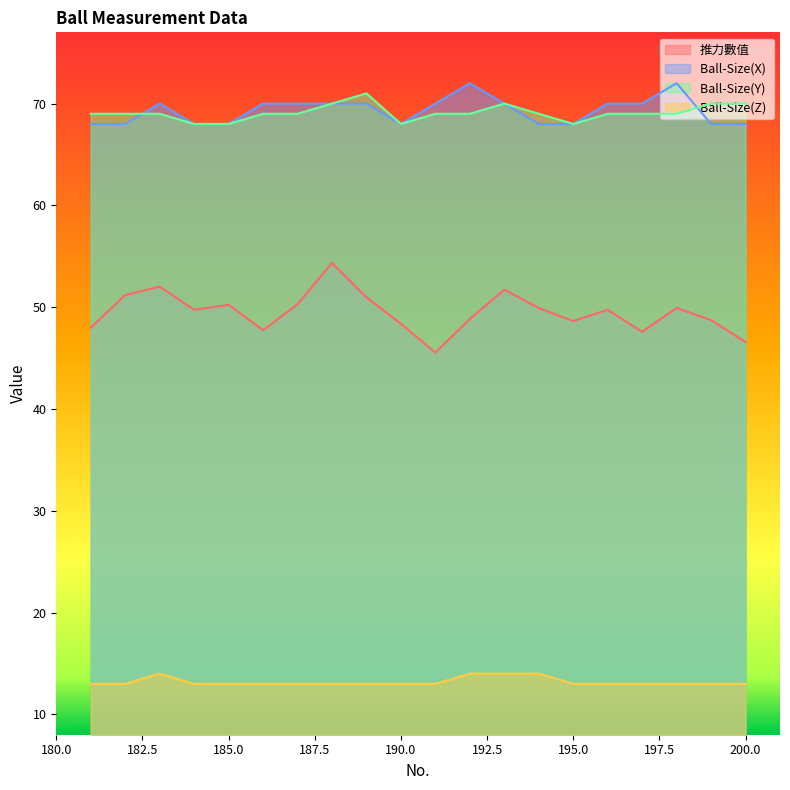

What is the average value of the Ball-Size(Z)  series?

13.2